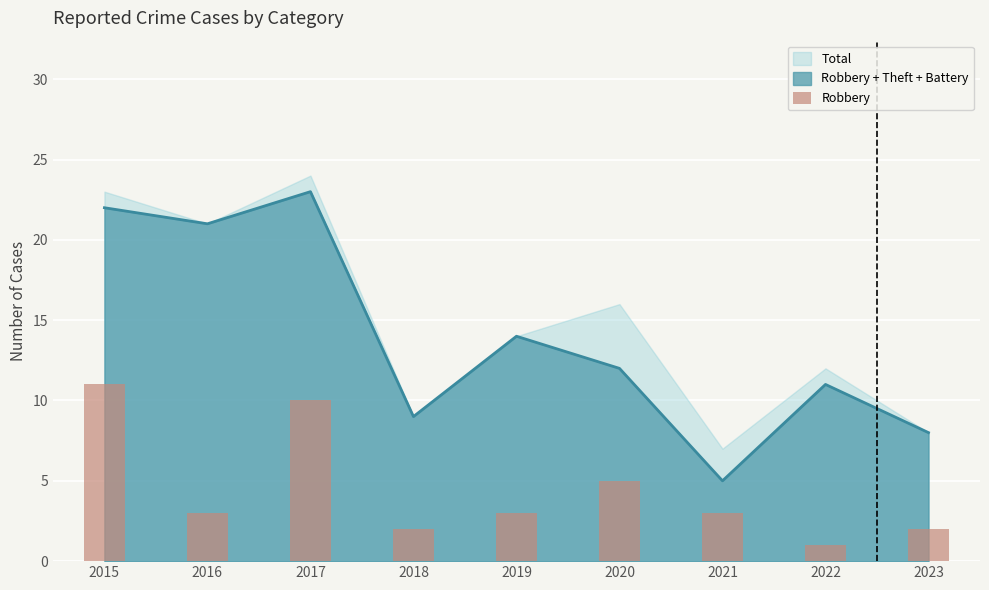

True or false: the data shows 3 at 2023.

False